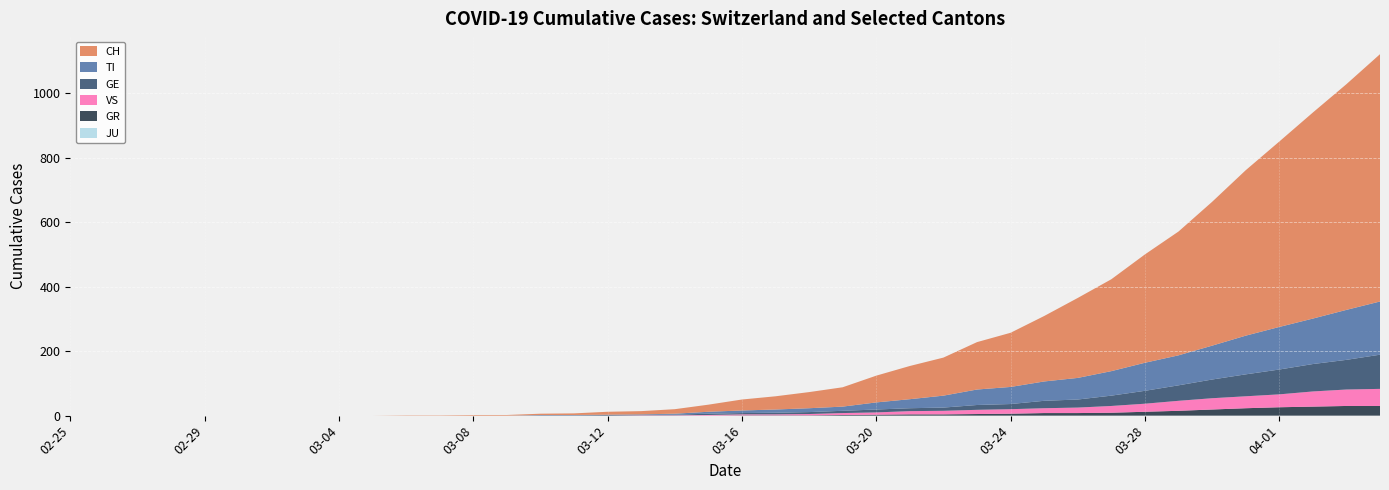

Reading left to right, list all the values displayed in this chart.

CH: 2020-02-25=0	2020-02-26=0	2020-02-27=0	2020-02-28=0	2020-02-29=0	2020-03-01=0	2020-03-02=0	2020-03-03=0	2020-03-04=0	2020-03-05=0	2020-03-06=1	2020-03-07=1	2020-03-08=2	2020-03-09=2	2020-03-10=4	2020-03-11=5	2020-03-12=9	2020-03-13=10	2020-03-14=14	2020-03-15=22	2020-03-16=34	2020-03-17=41	2020-03-18=50	2020-03-19=60	2020-03-20=83	2020-03-21=103	2020-03-22=118	2020-03-23=147	2020-03-24=168	2020-03-25=203	2020-03-26=248	2020-03-27=285	2020-03-28=336	2020-03-29=384	2020-03-30=446	2020-03-31=513	2020-04-01=575	2020-04-02=639	2020-04-03=700	2020-04-04=767
GE: 2020-02-25=0	2020-02-26=0	2020-02-27=0	2020-02-28=0	2020-02-29=0	2020-03-01=0	2020-03-02=0	2020-03-03=0	2020-03-04=0	2020-03-05=0	2020-03-06=0	2020-03-07=0	2020-03-08=0	2020-03-09=0	2020-03-10=1	2020-03-11=1	2020-03-12=2	2020-03-13=2	2020-03-14=2	2020-03-15=4	2020-03-16=4	2020-03-17=5	2020-03-18=6	2020-03-19=7	2020-03-20=9	2020-03-21=9	2020-03-22=10	2020-03-23=15	2020-03-24=16	2020-03-25=23	2020-03-26=25	2020-03-27=32	2020-03-28=40	2020-03-29=48	2020-03-30=58	2020-03-31=68	2020-04-01=77	2020-04-02=85	2020-04-03=92	2020-04-04=106
TI: 2020-02-25=0	2020-02-26=0	2020-02-27=0	2020-02-28=0	2020-02-29=0	2020-03-01=0	2020-03-02=0	2020-03-03=0	2020-03-04=0	2020-03-05=0	2020-03-06=0	2020-03-07=0	2020-03-08=0	2020-03-09=0	2020-03-10=1	2020-03-11=1	2020-03-12=1	2020-03-13=1	2020-03-14=3	2020-03-15=6	2020-03-16=8	2020-03-17=10	2020-03-18=12	2020-03-19=13	2020-03-20=22	2020-03-21=28	2020-03-22=37	2020-03-23=48	2020-03-24=53	2020-03-25=60	2020-03-26=67	2020-03-27=76	2020-03-28=87	2020-03-29=93	2020-03-30=105	2020-03-31=120	2020-04-01=132	2020-04-02=141	2020-04-03=155	2020-04-04=165
GR: 2020-02-25=0	2020-02-26=0	2020-02-27=0	2020-02-28=0	2020-02-29=0	2020-03-01=0	2020-03-02=0	2020-03-03=0	2020-03-04=0	2020-03-05=0	2020-03-06=0	2020-03-07=0	2020-03-08=0	2020-03-09=0	2020-03-10=0	2020-03-11=0	2020-03-12=0	2020-03-13=0	2020-03-14=0	2020-03-15=0	2020-03-16=1	2020-03-17=1	2020-03-18=1	2020-03-19=2	2020-03-20=3	2020-03-21=4	2020-03-22=4	2020-03-23=5	2020-03-24=6	2020-03-25=8	2020-03-26=8	2020-03-27=9	2020-03-28=12	2020-03-29=15	2020-03-30=19	2020-03-31=23	2020-04-01=26	2020-04-02=28	2020-04-03=30	2020-04-04=30
VS: 2020-02-25=0	2020-02-26=0	2020-02-27=0	2020-02-28=0	2020-02-29=0	2020-03-01=0	2020-03-02=0	2020-03-03=0	2020-03-04=0	2020-03-05=0	2020-03-06=0	2020-03-07=0	2020-03-08=0	2020-03-09=0	2020-03-10=0	2020-03-11=0	2020-03-12=0	2020-03-13=1	2020-03-14=1	2020-03-15=2	2020-03-16=3	2020-03-17=3	2020-03-18=4	2020-03-19=6	2020-03-20=7	2020-03-21=10	2020-03-22=11	2020-03-23=13	2020-03-24=14	2020-03-25=15	2020-03-26=17	2020-03-27=21	2020-03-28=25	2020-03-29=31	2020-03-30=35	2020-03-31=37	2020-04-01=40	2020-04-02=47	2020-04-03=51	2020-04-04=53
JU: 2020-02-25=0	2020-02-26=0	2020-02-27=0	2020-02-28=0	2020-02-29=0	2020-03-01=0	2020-03-02=0	2020-03-03=0	2020-03-04=0	2020-03-05=0	2020-03-06=0	2020-03-07=0	2020-03-08=0	2020-03-09=0	2020-03-10=0	2020-03-11=0	2020-03-12=0	2020-03-13=0	2020-03-14=0	2020-03-15=0	2020-03-16=0	2020-03-17=0	2020-03-18=0	2020-03-19=0	2020-03-20=0	2020-03-21=0	2020-03-22=0	2020-03-23=0	2020-03-24=0	2020-03-25=0	2020-03-26=0	2020-03-27=0	2020-03-28=0	2020-03-29=0	2020-03-30=0	2020-03-31=0	2020-04-01=0	2020-04-02=0	2020-04-03=0	2020-04-04=0